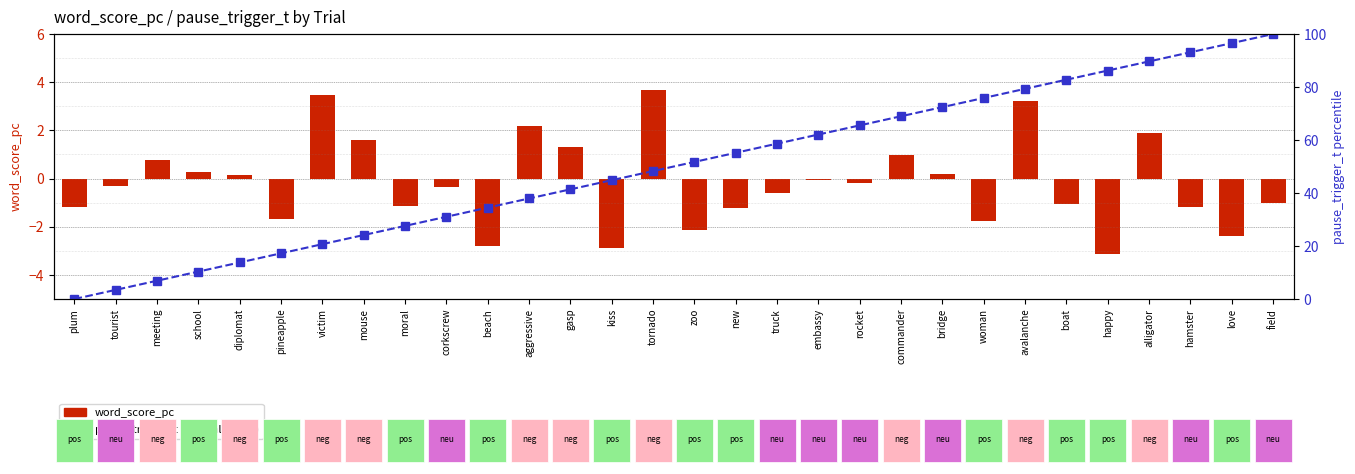

At which label does word_score_pc reach its peak?

tornado